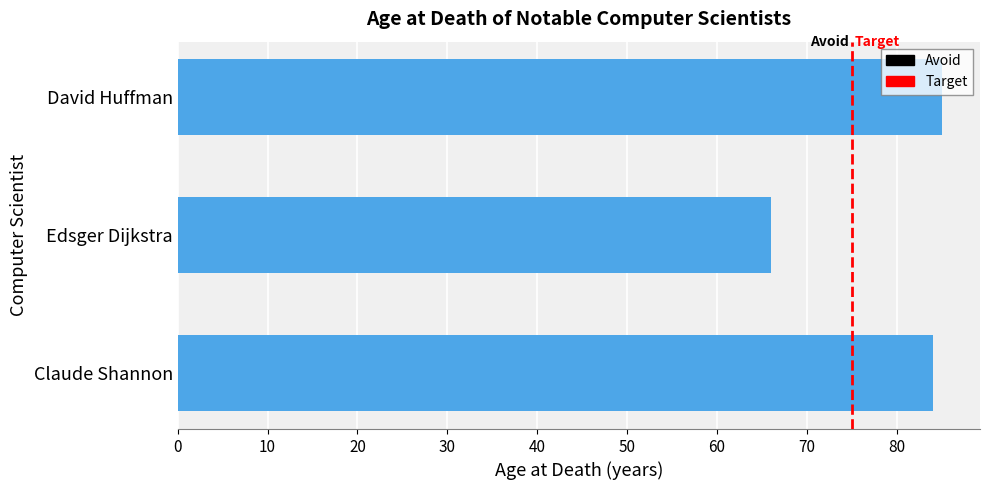

What is the change in value from Claude Shannon to Edsger Dijkstra?

-18